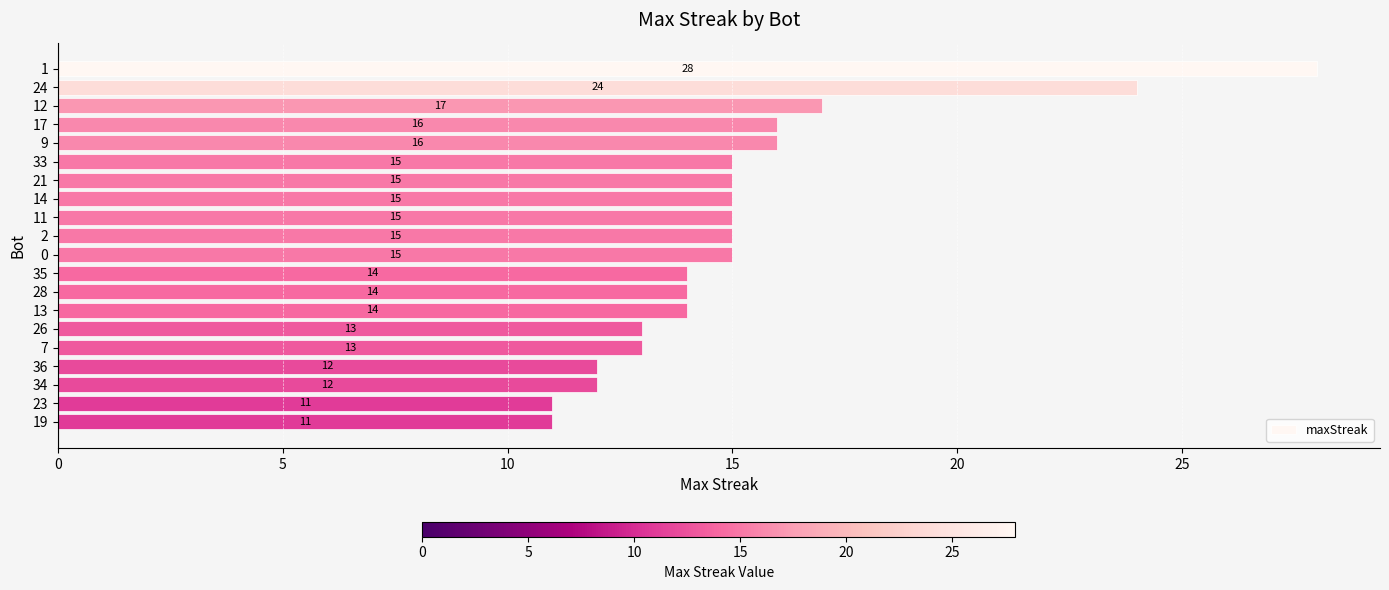

Reading top to bottom, transcribe all the data shown in this chart.

28	24	17	16	16	15	15	15	15	15	15	14	14	14	13	13	12	12	11	11